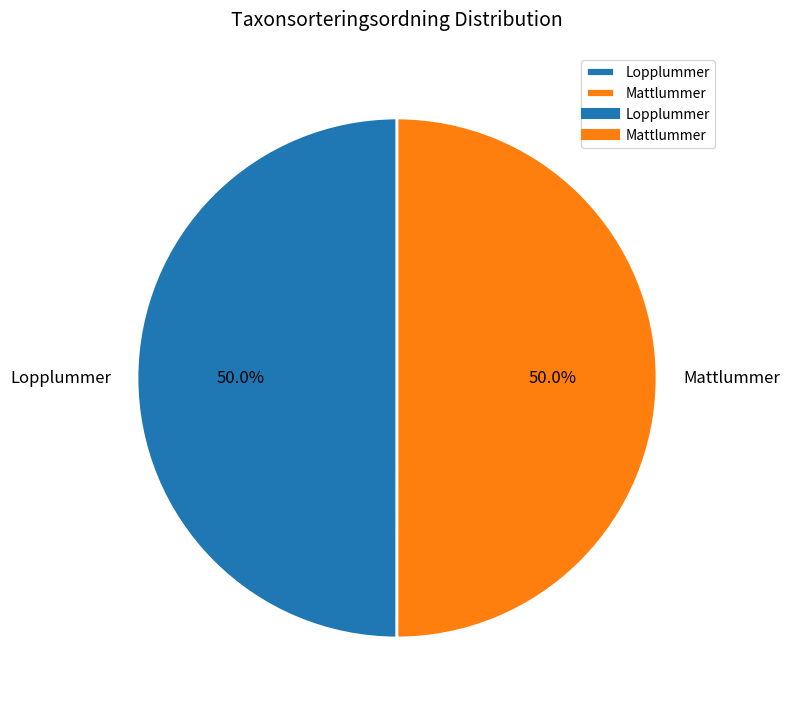

What percentage is the Mattlummer slice, to the nearest percent?

50%